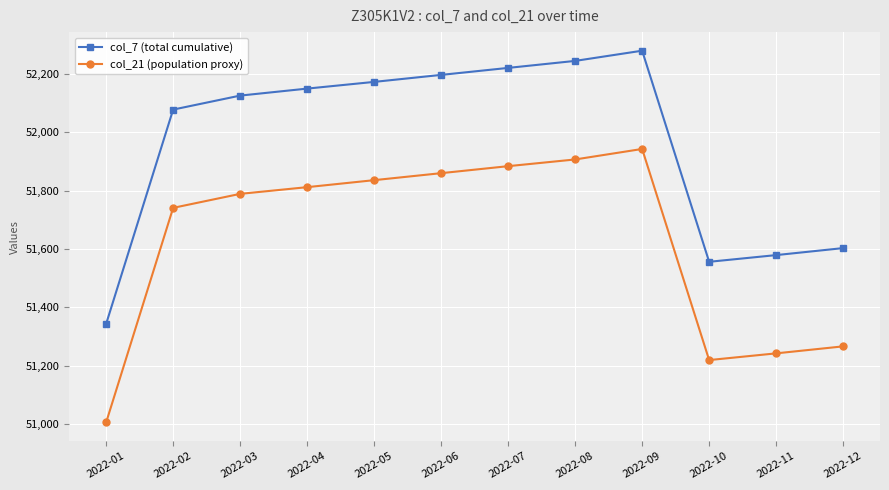

Is it true that col_7 (total cumulative) equals 19595 at 2022-04?

False